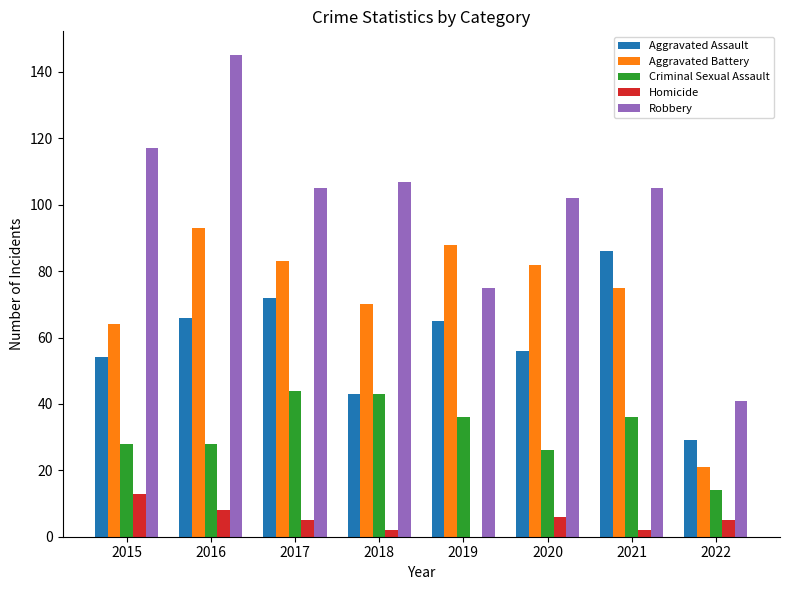

What is the approximate value of Homicide at 2017?

5